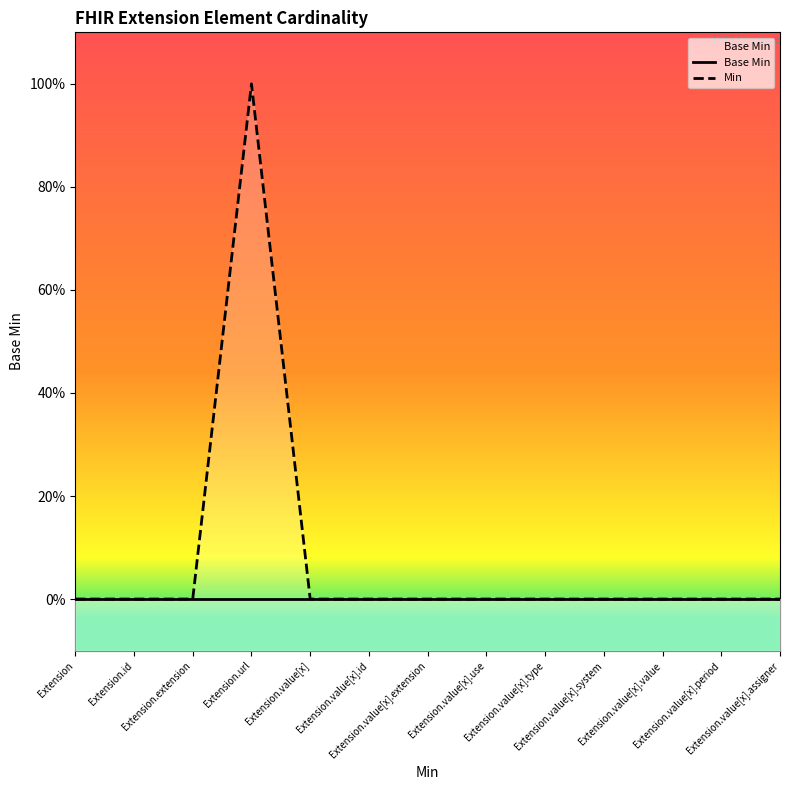

True or false: Base Min and Min cross at least once.

False